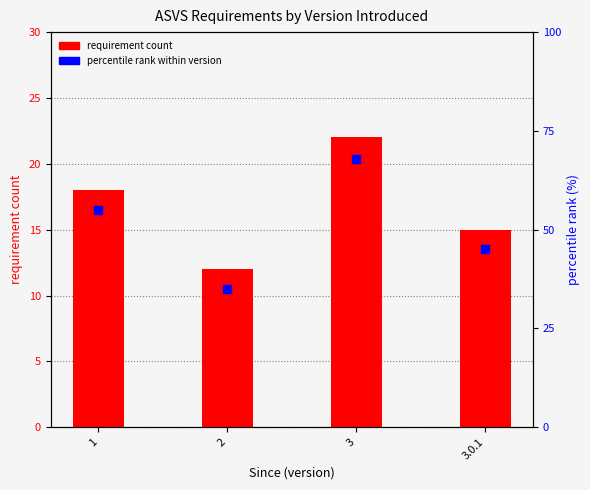

Which series has the widest spread of Y values?

percentile rank